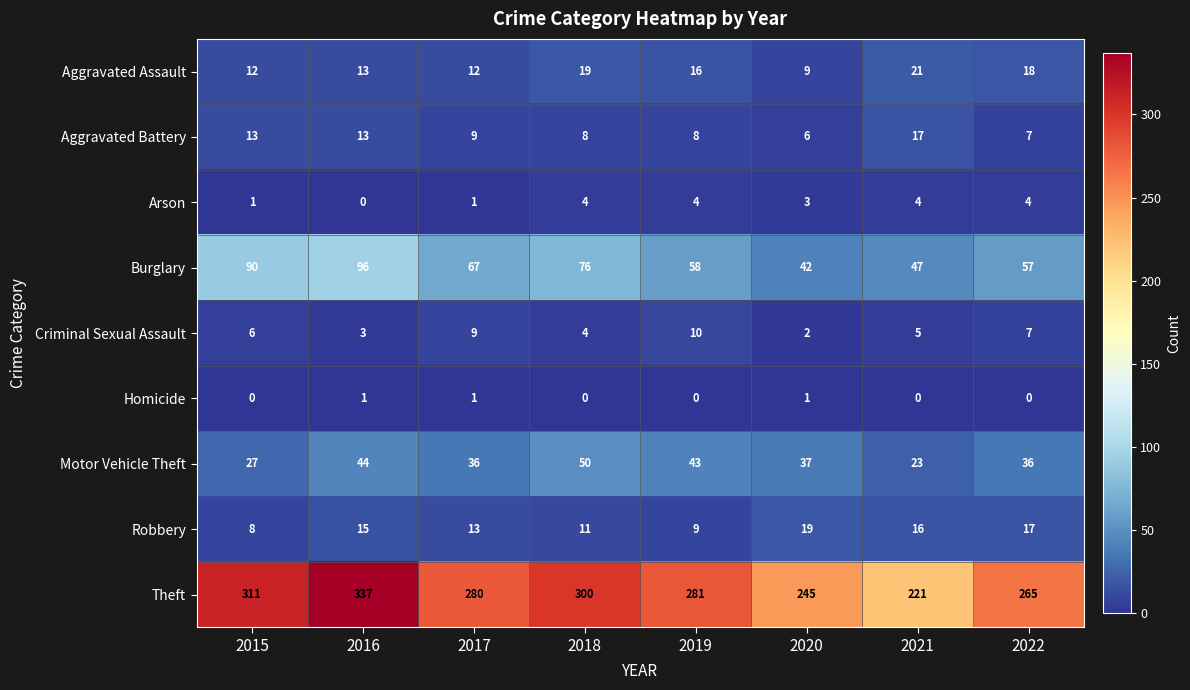

What is the difference between the highest and lowest values at 2021?

221